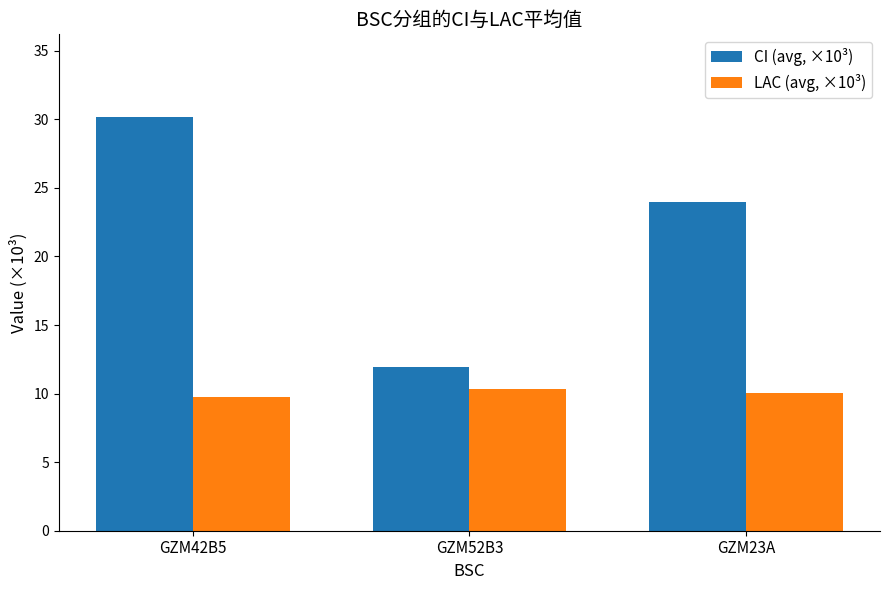

What is the difference between the CI (avg, ×10³) values at GZM52B3 and GZM23A?

12.0